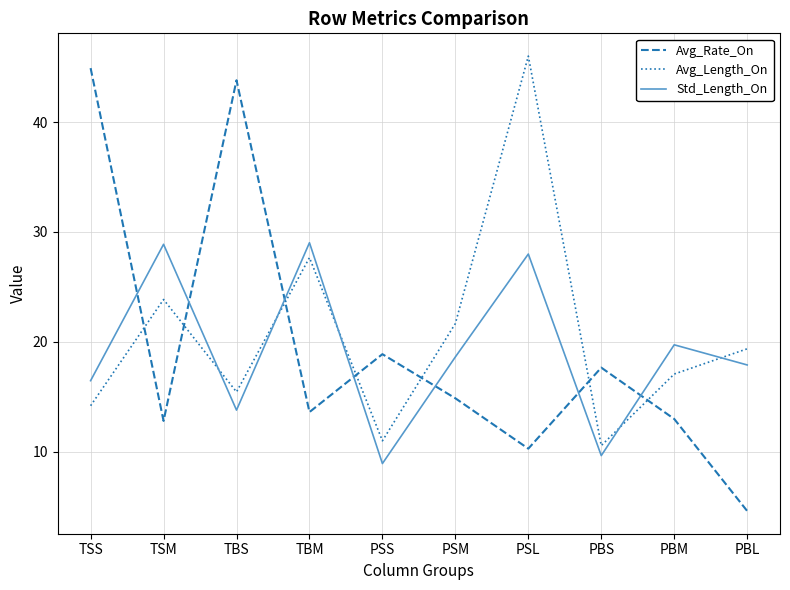

How many values in the Avg_Rate_On series exceed 14?

5